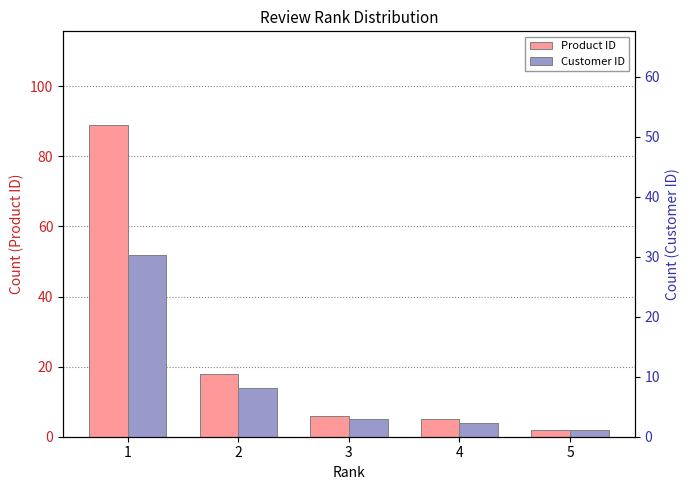

List the series in order of their overall mean, lowest first.

Customer ID, Product ID